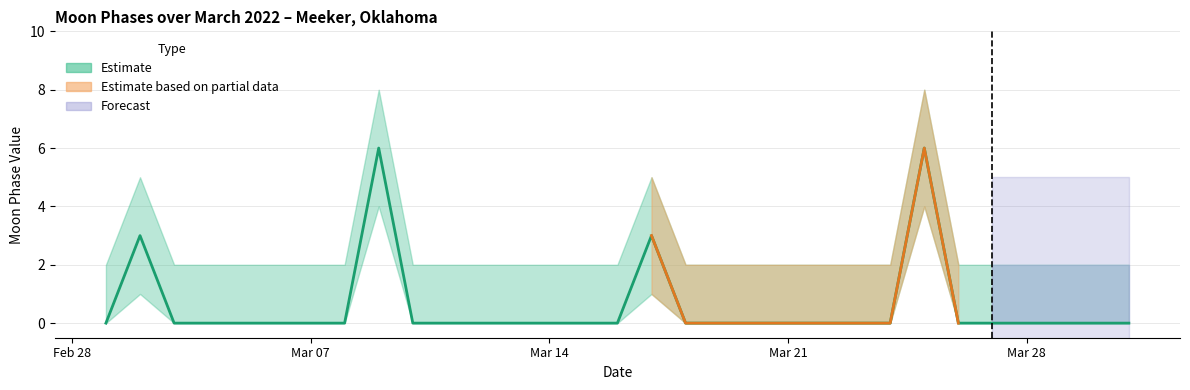

How many distinct data groups are displayed?

3